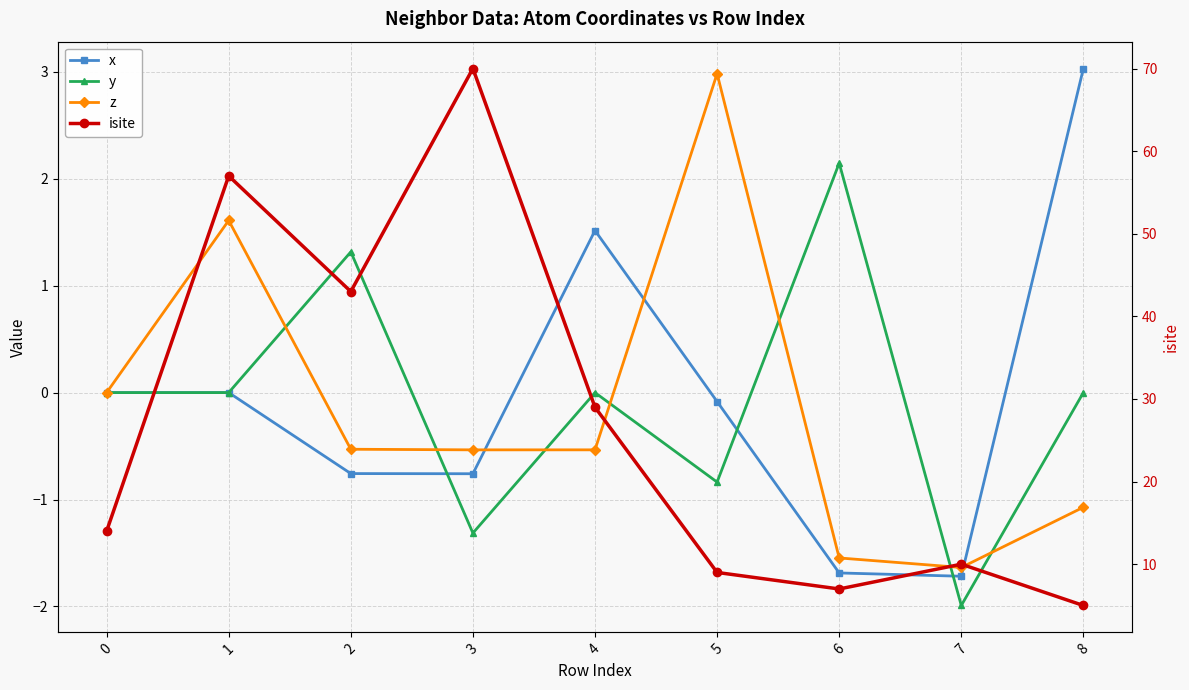

At which label does x first exceed 0?

4